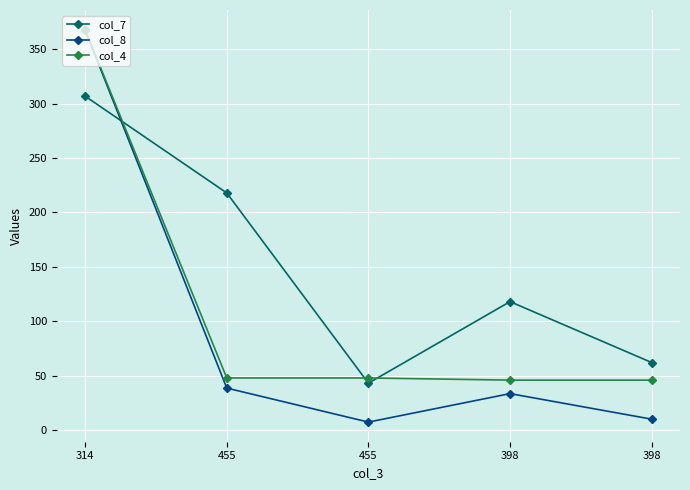

Where do col_4 and col_7 first cross each other?

314 and 455